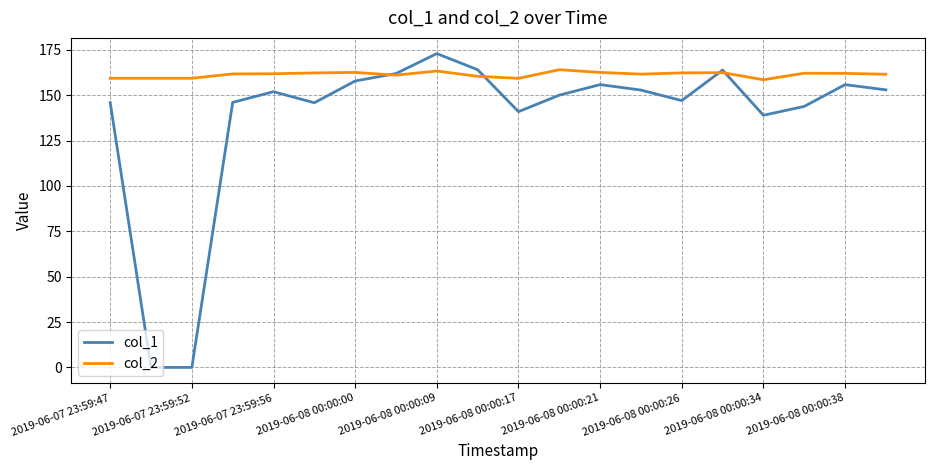

What is the greatest value displayed?

172.9